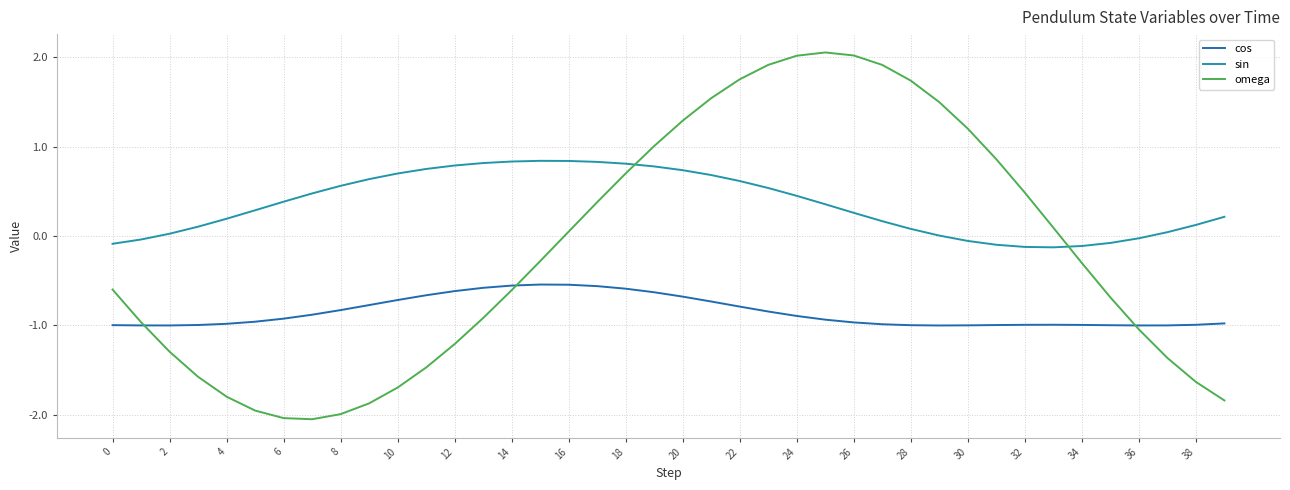

How many times do sin and omega cross each other?

2